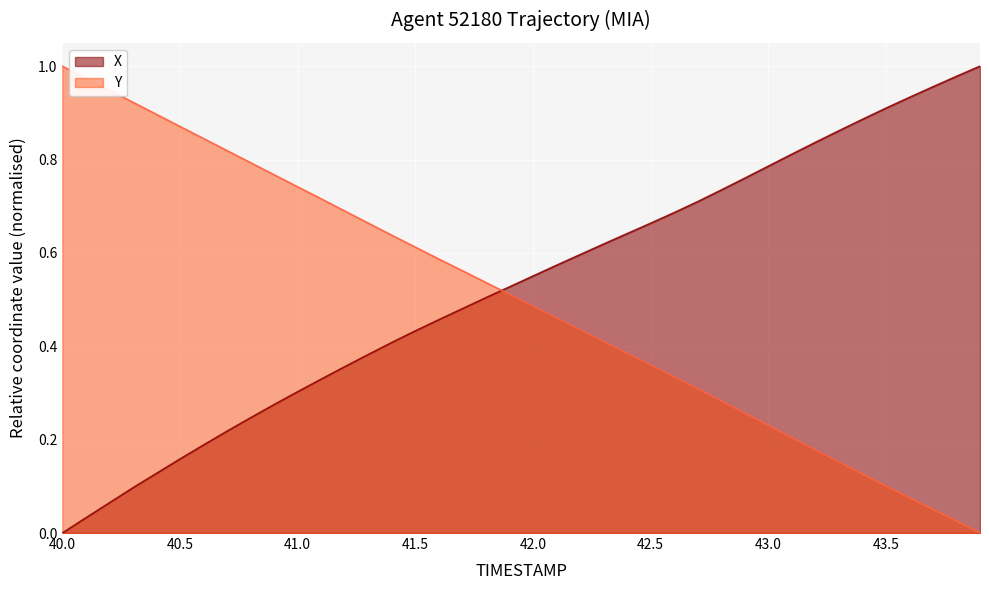

What is the greatest value displayed?

1.0